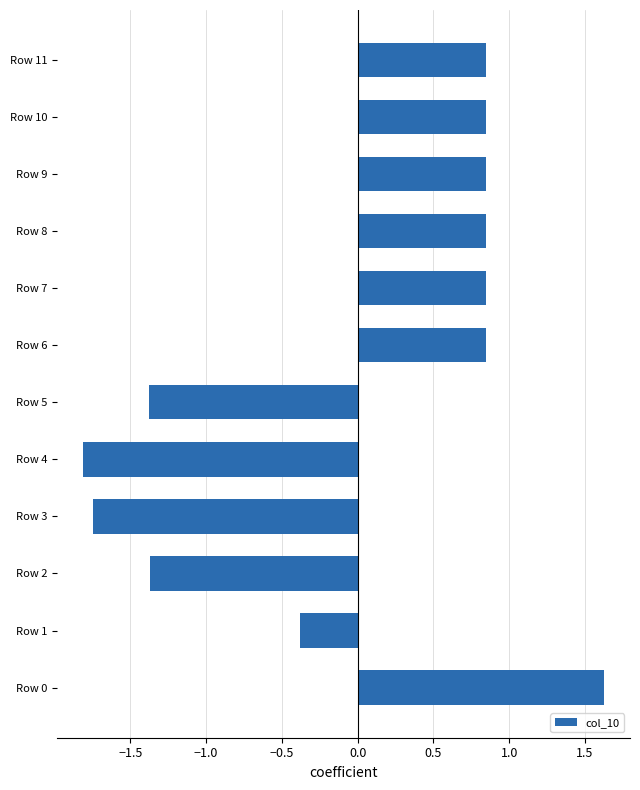

At which label is the value closest to 0?

Row 1